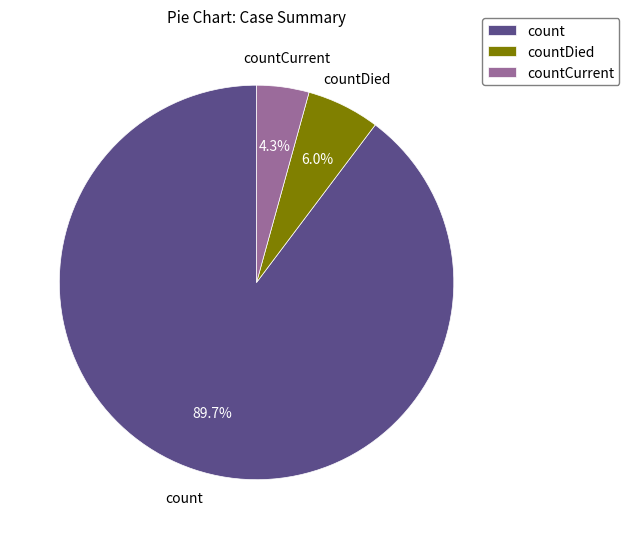

To the nearest percent, what is the combined percentage of countDied and countCurrent?

10%